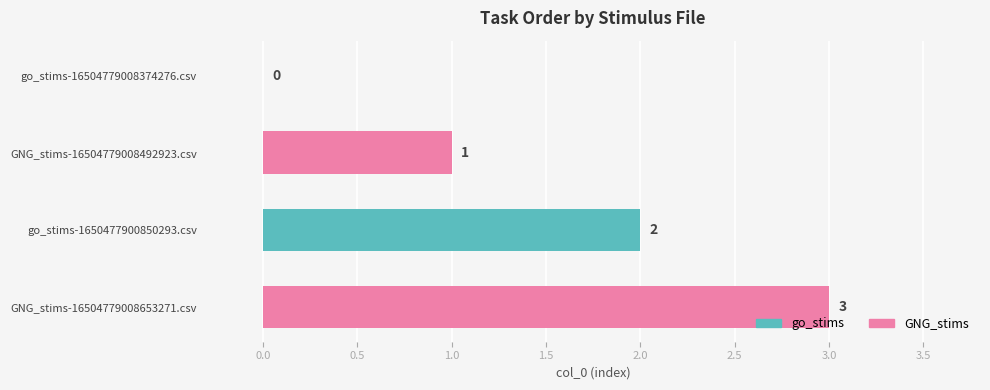

Are the bars horizontal?

Yes